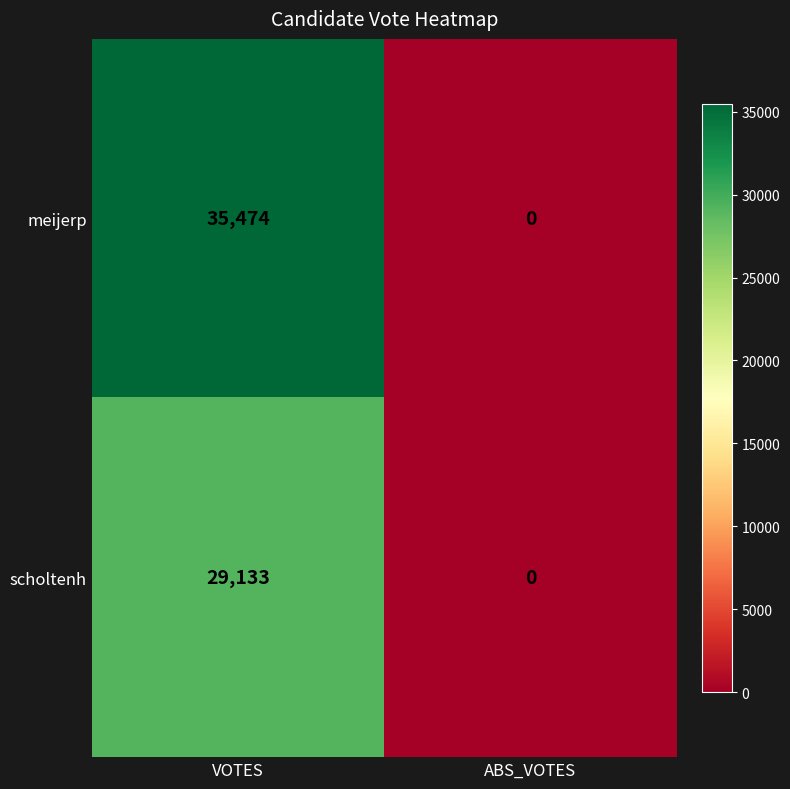

What is the sum of all meijerp values?

35474